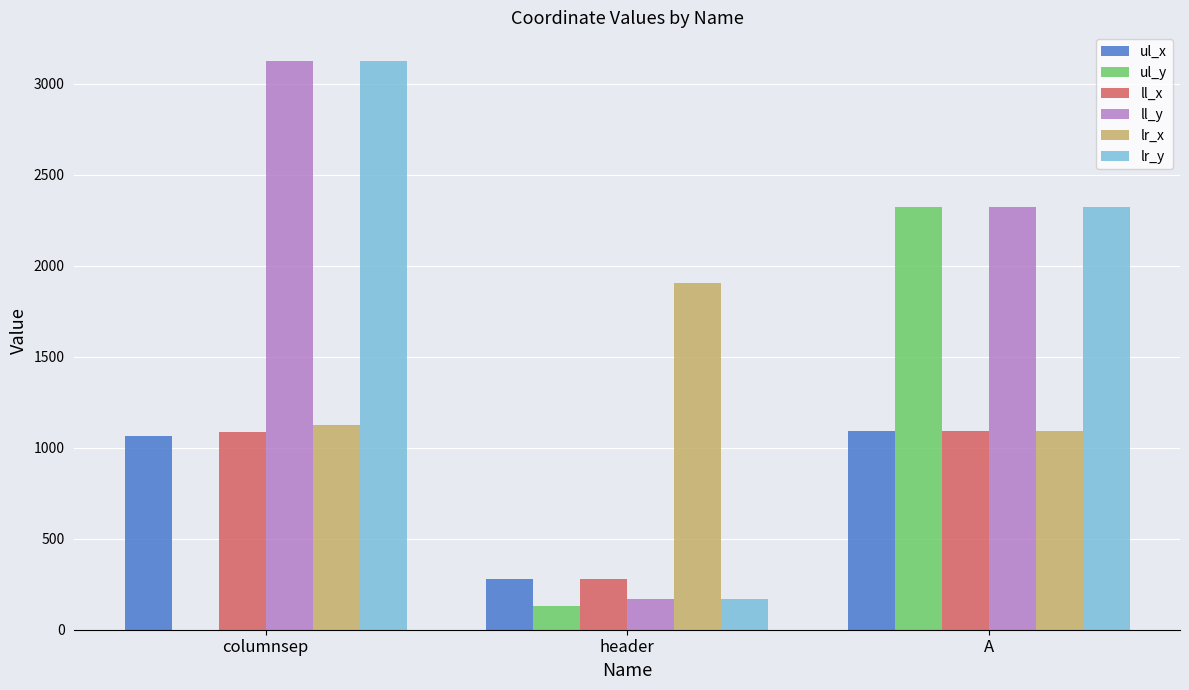

The ul_x series shows 670 at A. True or false?

False